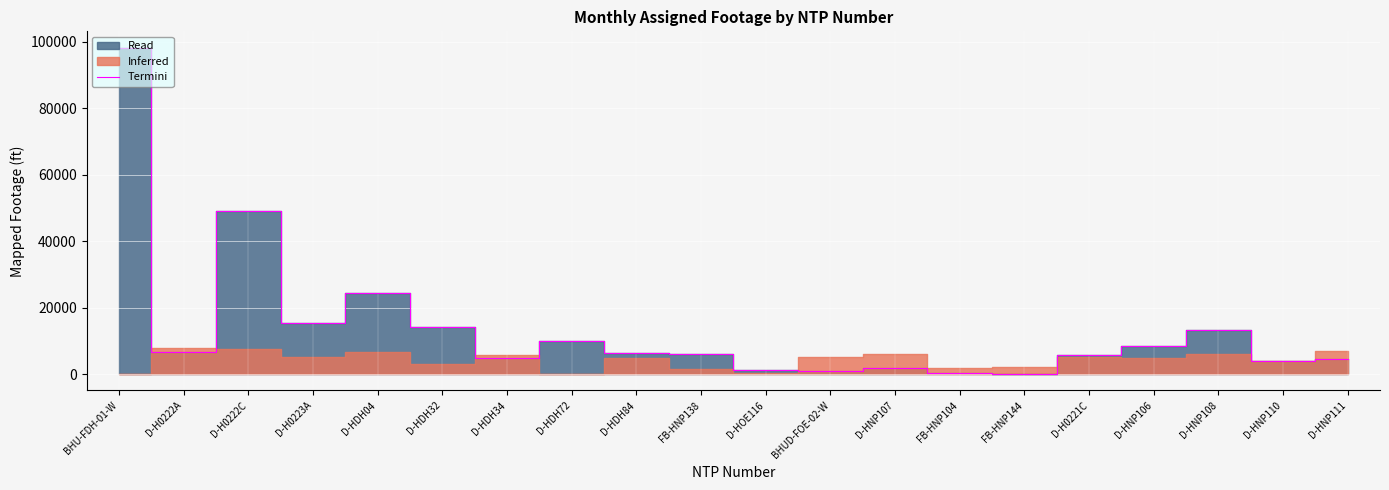

How many points are higher than both their immediate neighbors (excluding endpoints)?

5